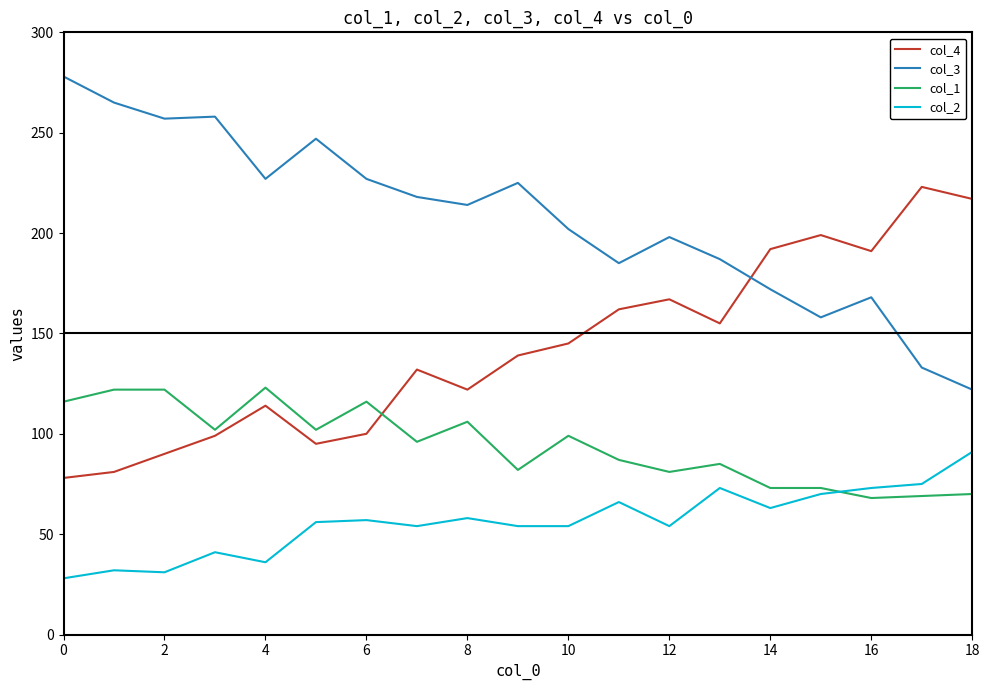

List the series in order of their peak value, lowest first.

col_2, col_1, col_4, col_3